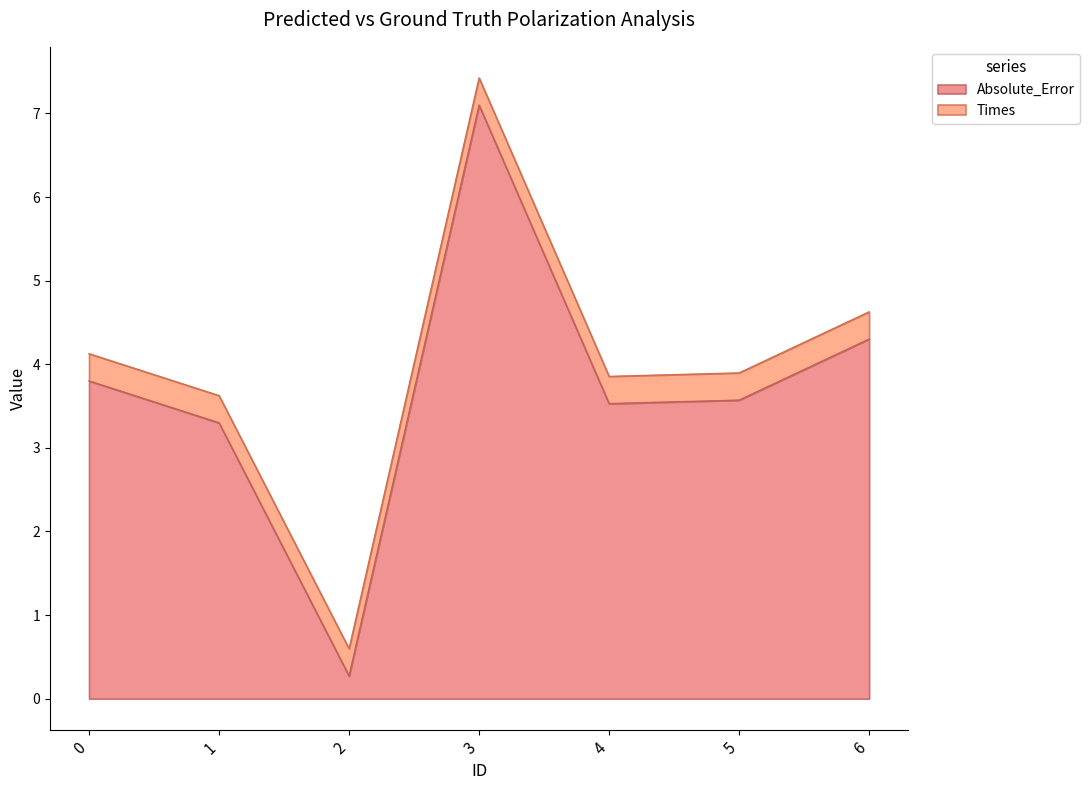

Approximately how many times larger is the value at 0 compared to 6?

0.9